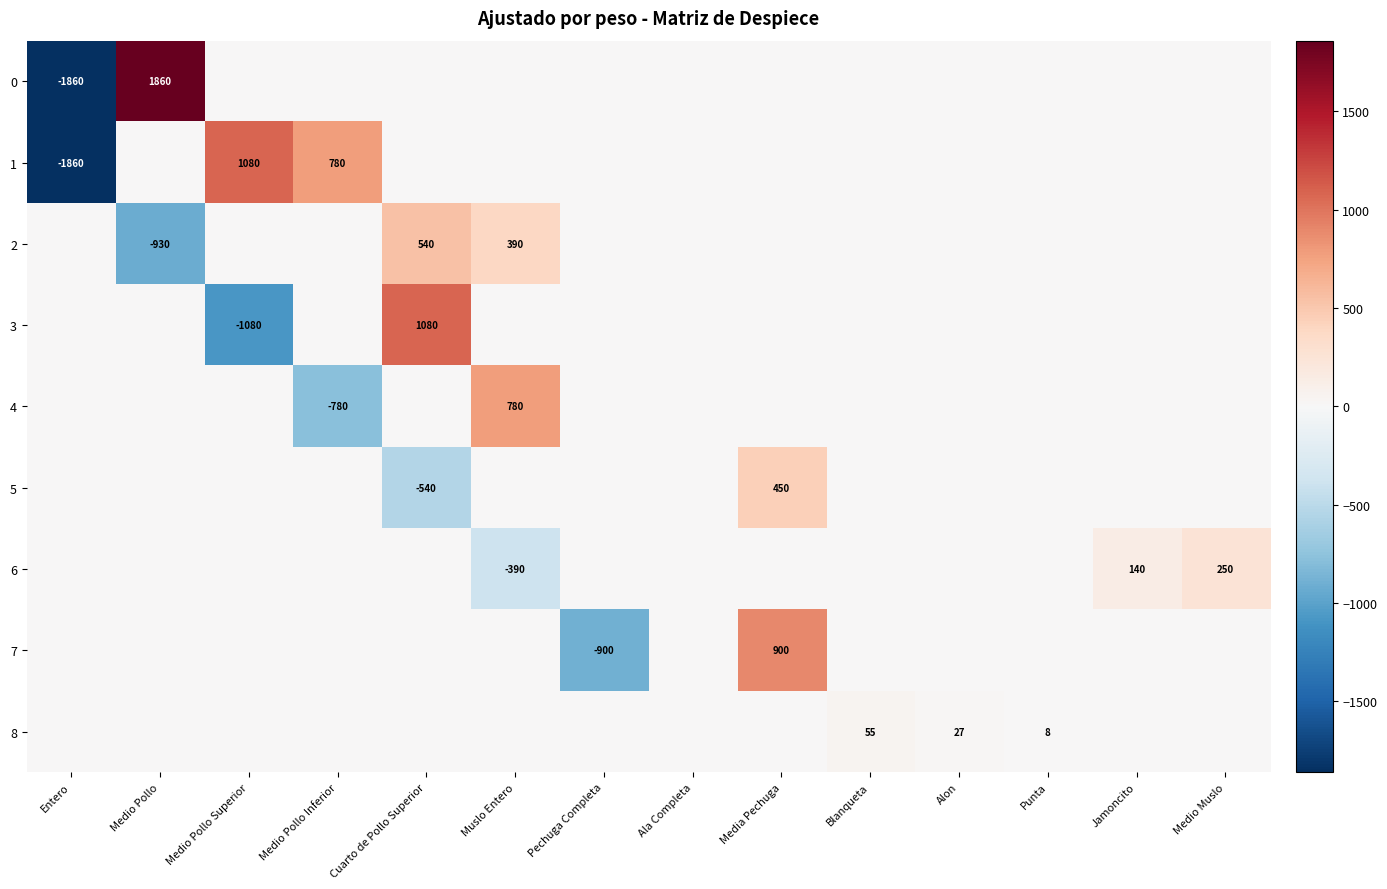

True or false: 6 has a value of -390 at Muslo Entero.

True